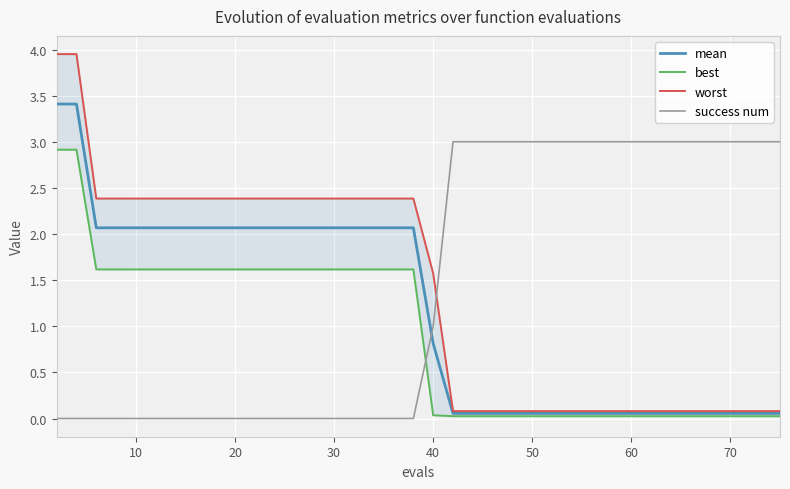

What is the minimum value for worst?

0.1